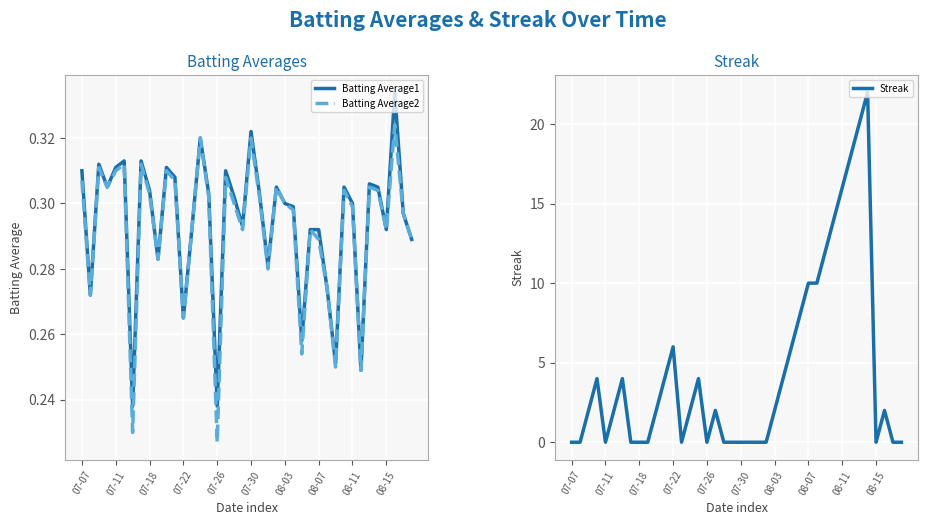

What is the highest value of the Streak series?

22